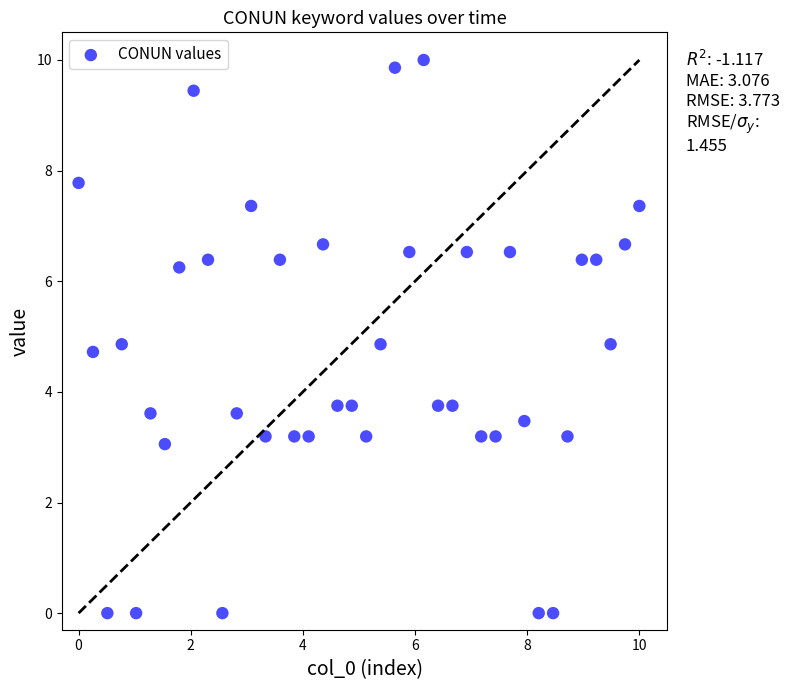

What is the range of X values (max minus min)?

10.0